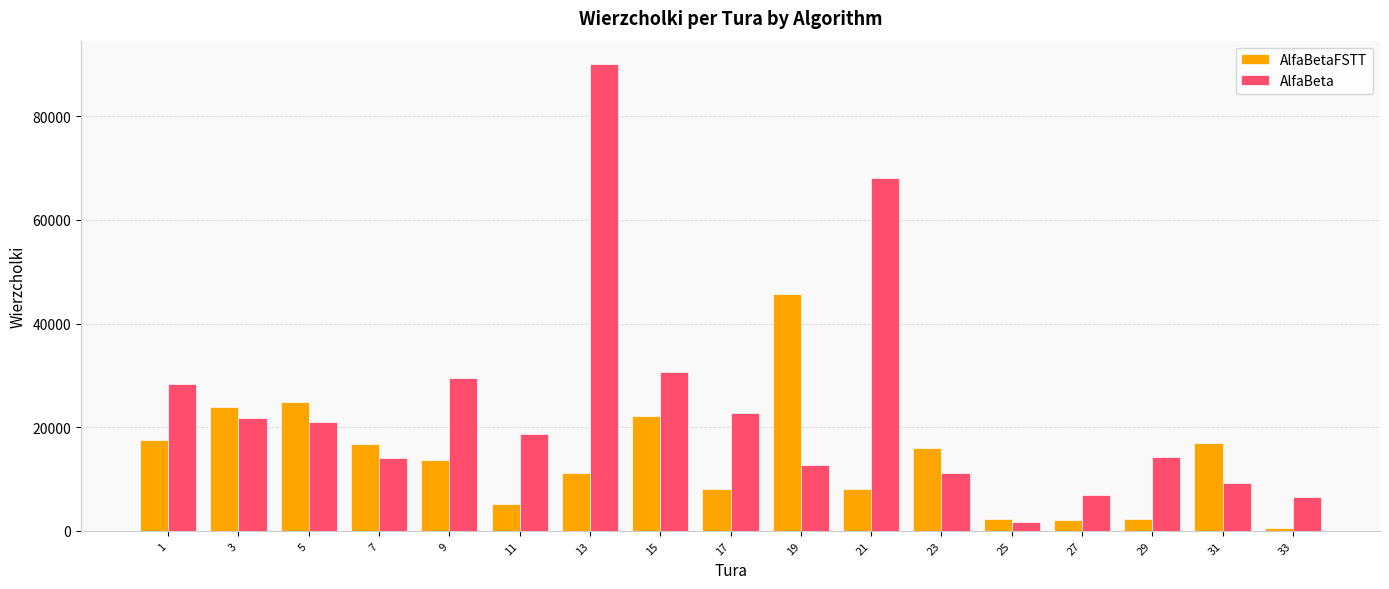

The value of AlfaBeta at 1 is 16785. True or false?

False